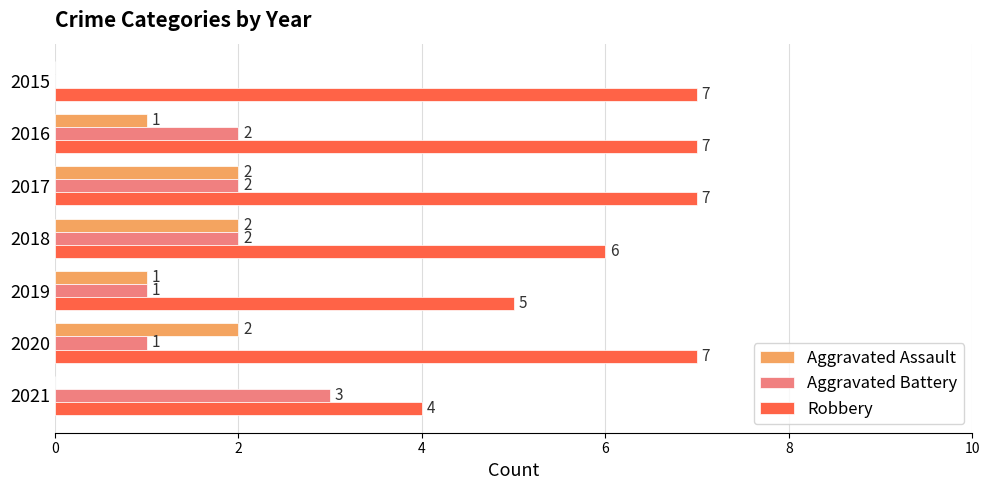

What is the maximum value for Aggravated Battery?

3